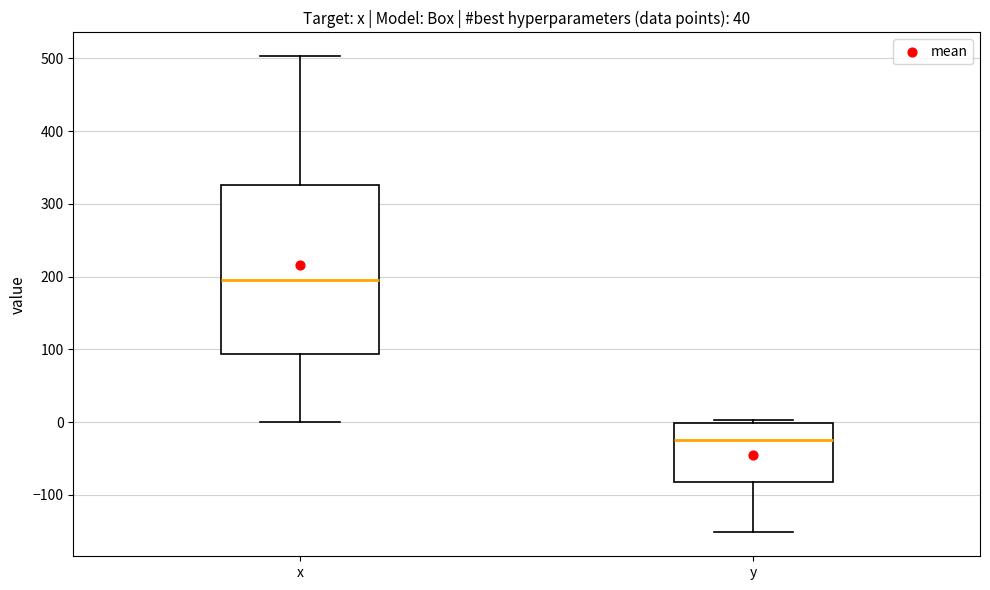

Reading left to right, transcribe this box plot: for each box, give where its median line is, the range the box spans, and where its two whiskers end, as read against the y-axis. The values are not printed on the chart, so give them approximately, as read against the axis.

x: median 200, box 90 to 330, whiskers 0 to 500
y: median -20, box -80 to 0, whiskers -150 to 0 (just above the box's upper edge)